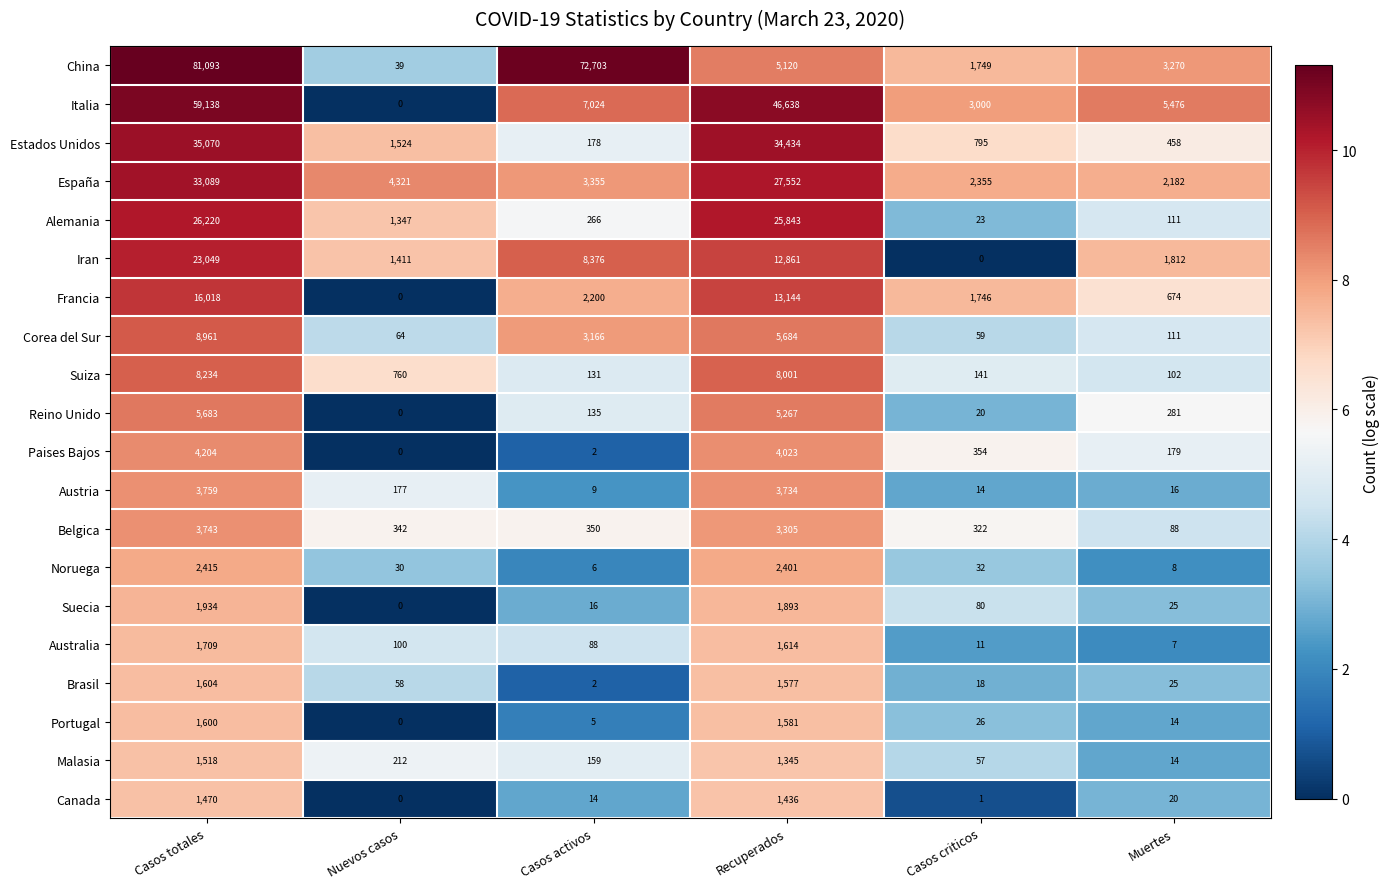

At which category does the chart reach its peak across all series?

Casos totales